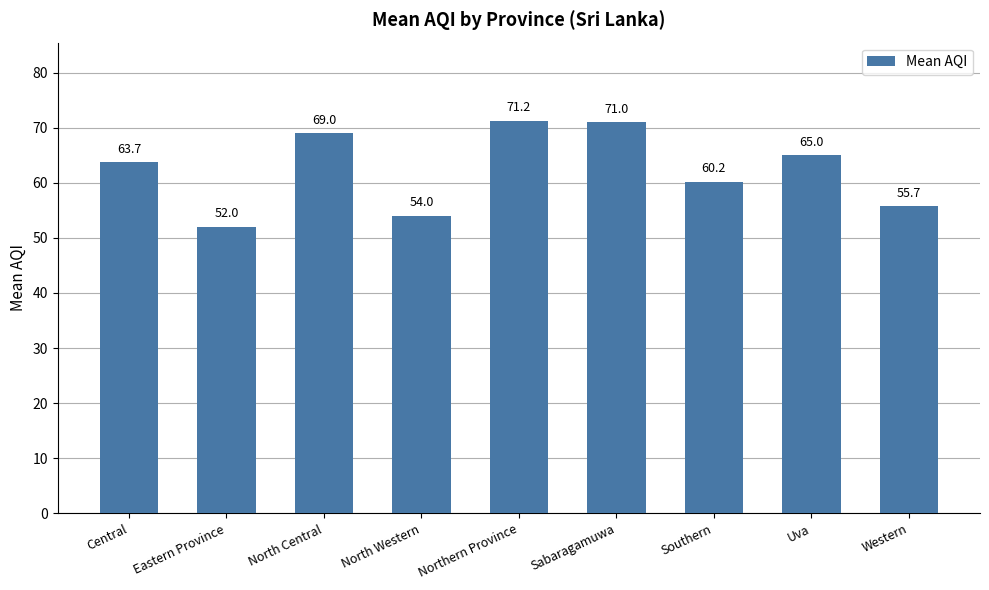

The chart shows a value of 71.0 at Sabaragamuwa. True or false?

True